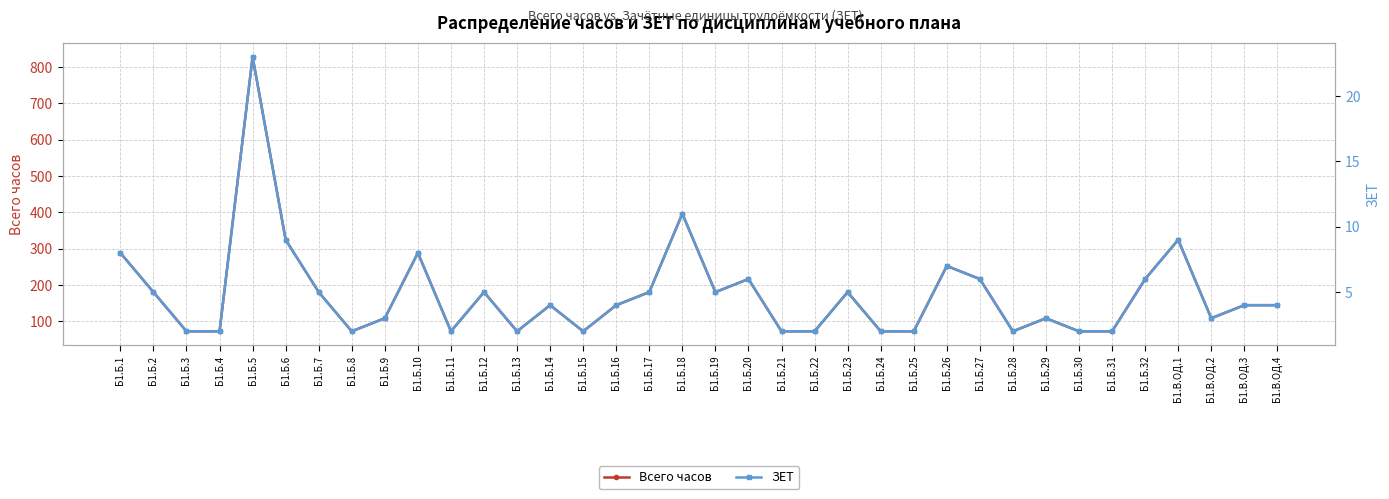

What is the sum of the ЗЕТ values at Б1.Б.11 and Б1.В.ОД.3?

6